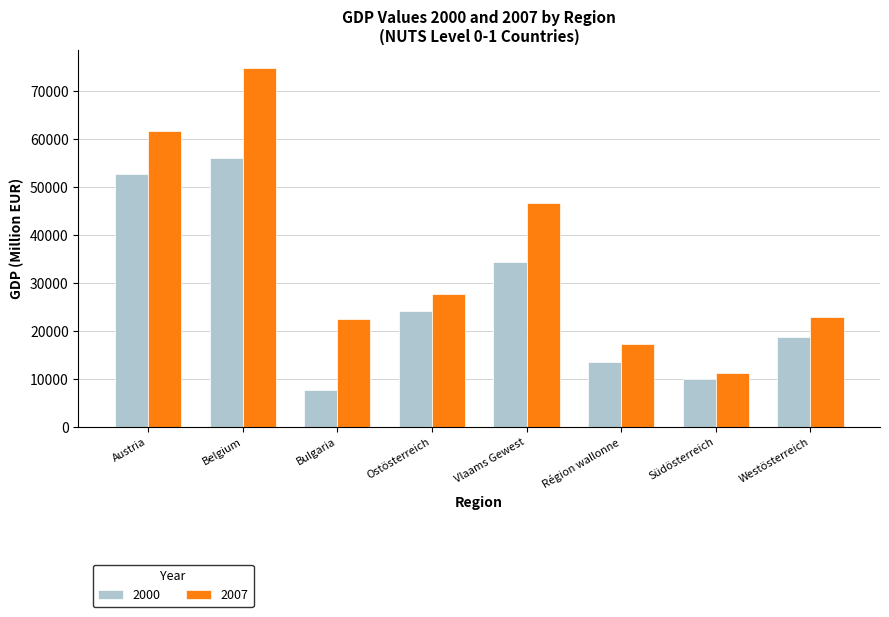

What is the total value across all series at Westösterreich?

41599.7